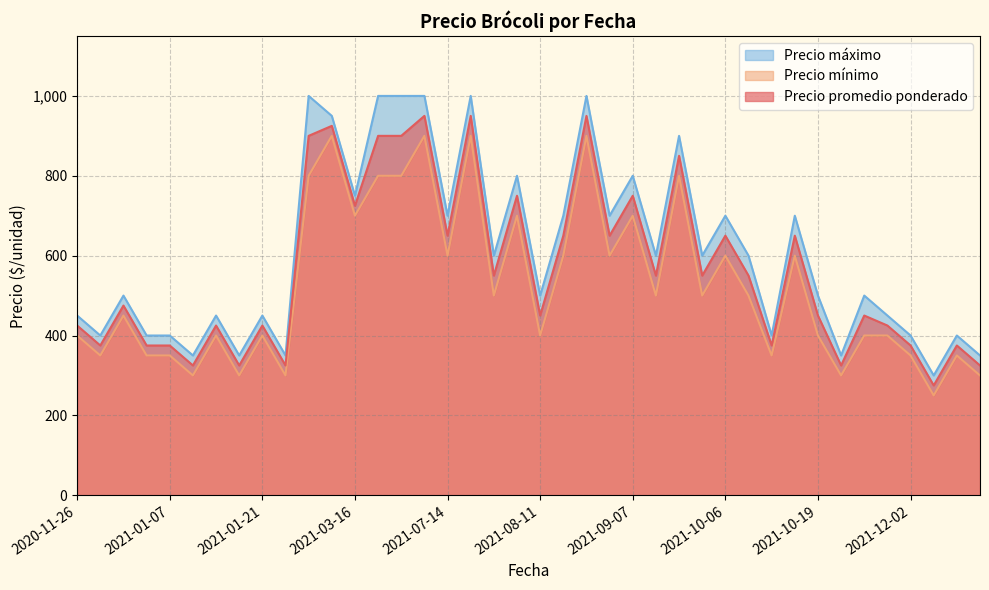

Count the number of categories in the chart.

40